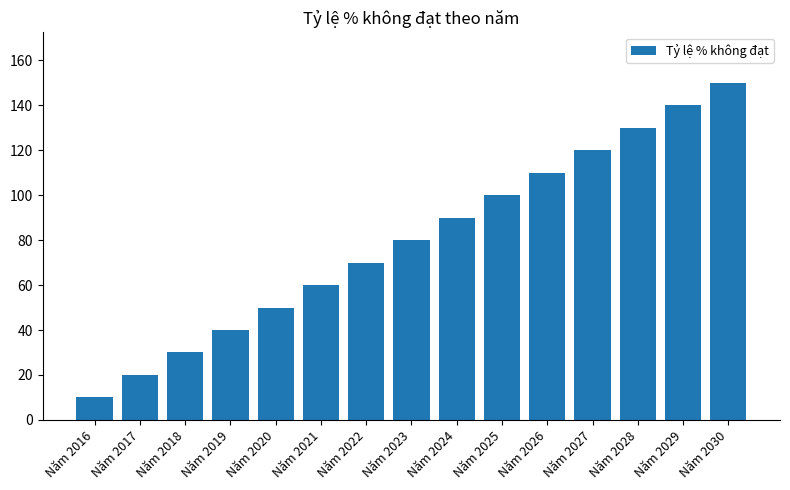

The value at Năm 2028 is 130. True or false?

True